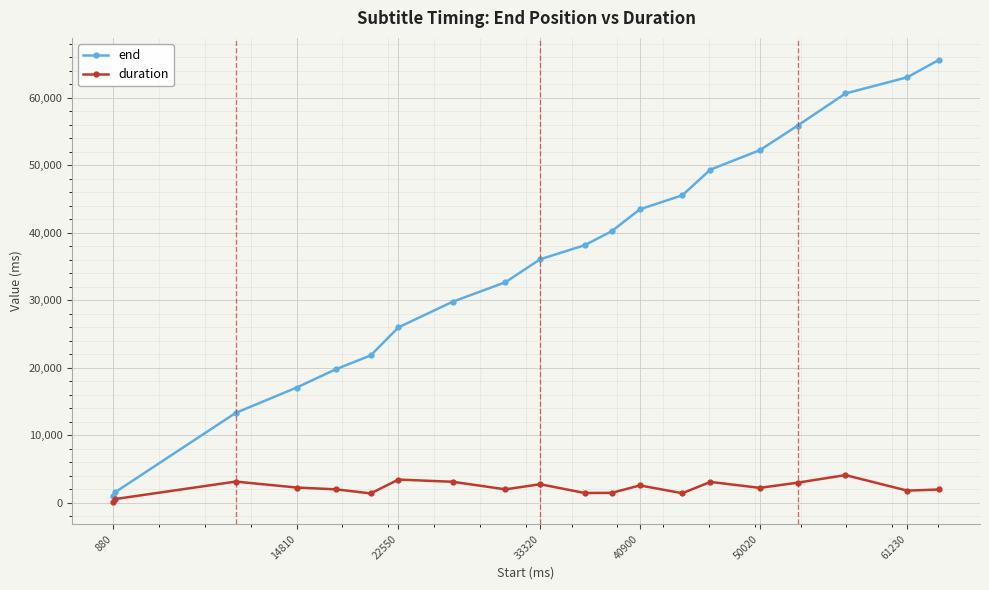

What is the maximum value shown in the chart?

65570